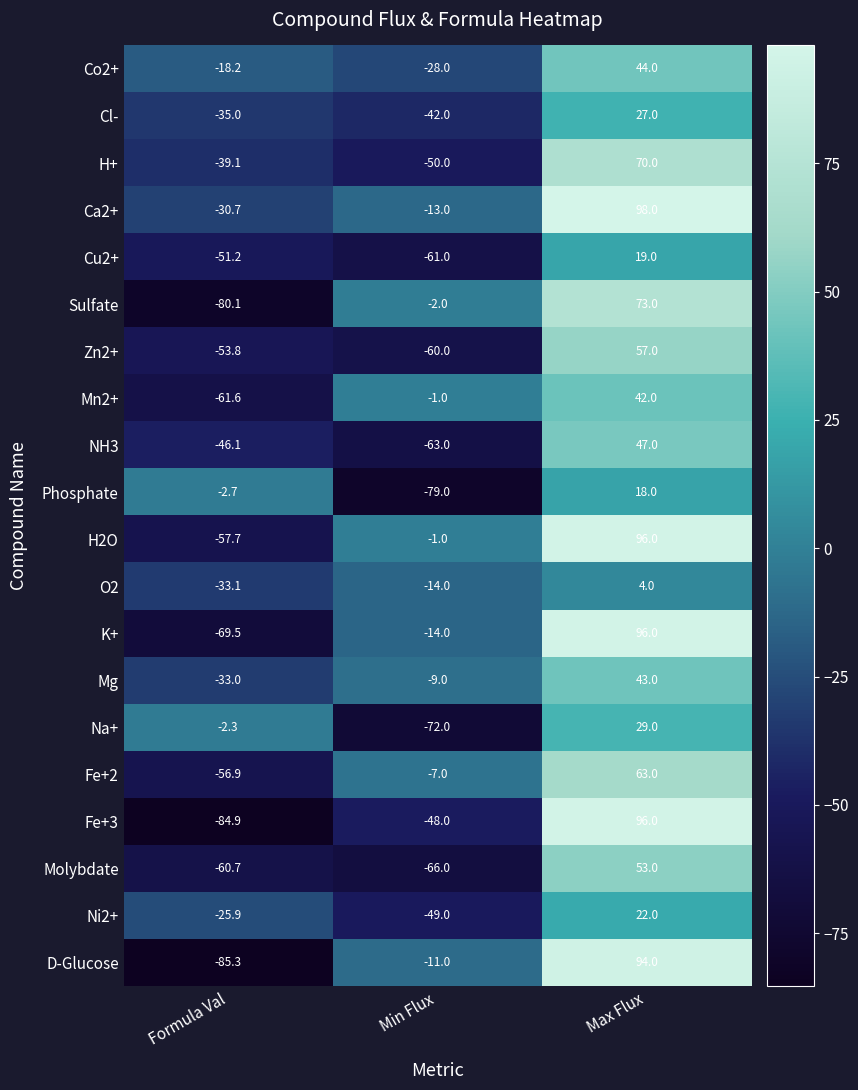

Which label corresponds to the largest value in the chart?

Max Flux